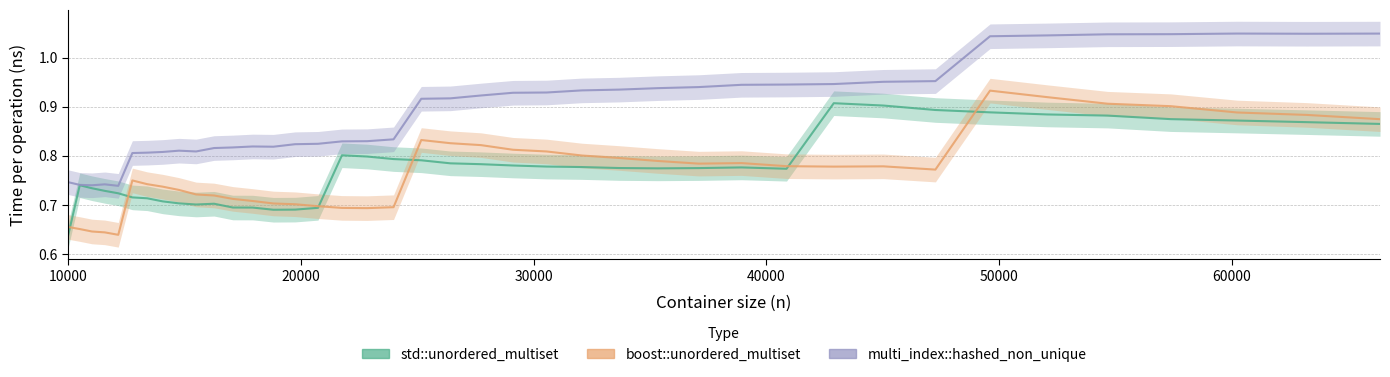

After their last crossing, which series has the higher values: std::unordered_multiset or boost::unordered_multiset?

boost::unordered_multiset